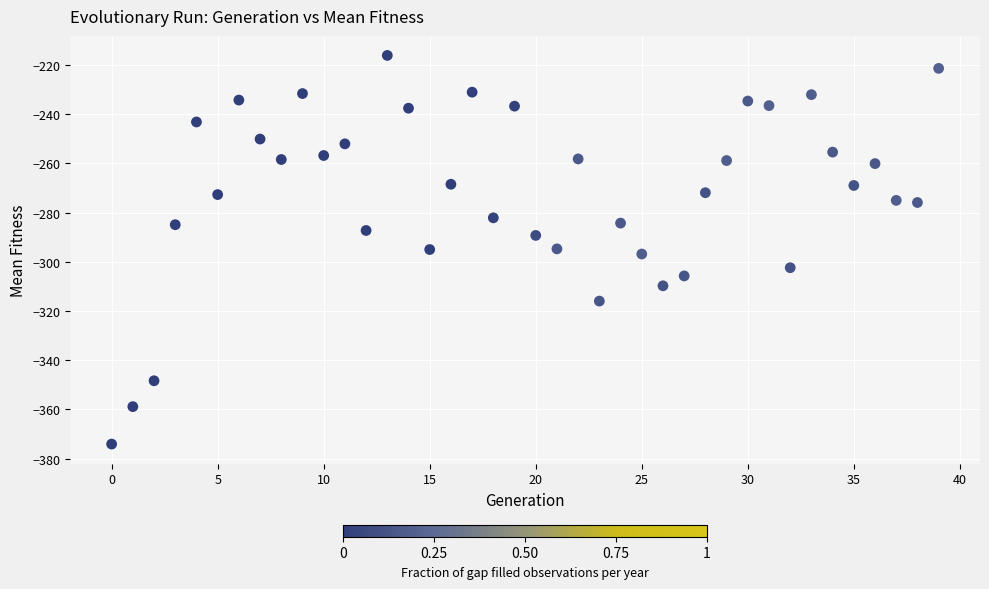

What is the range of Y values (max minus min)?

157.9